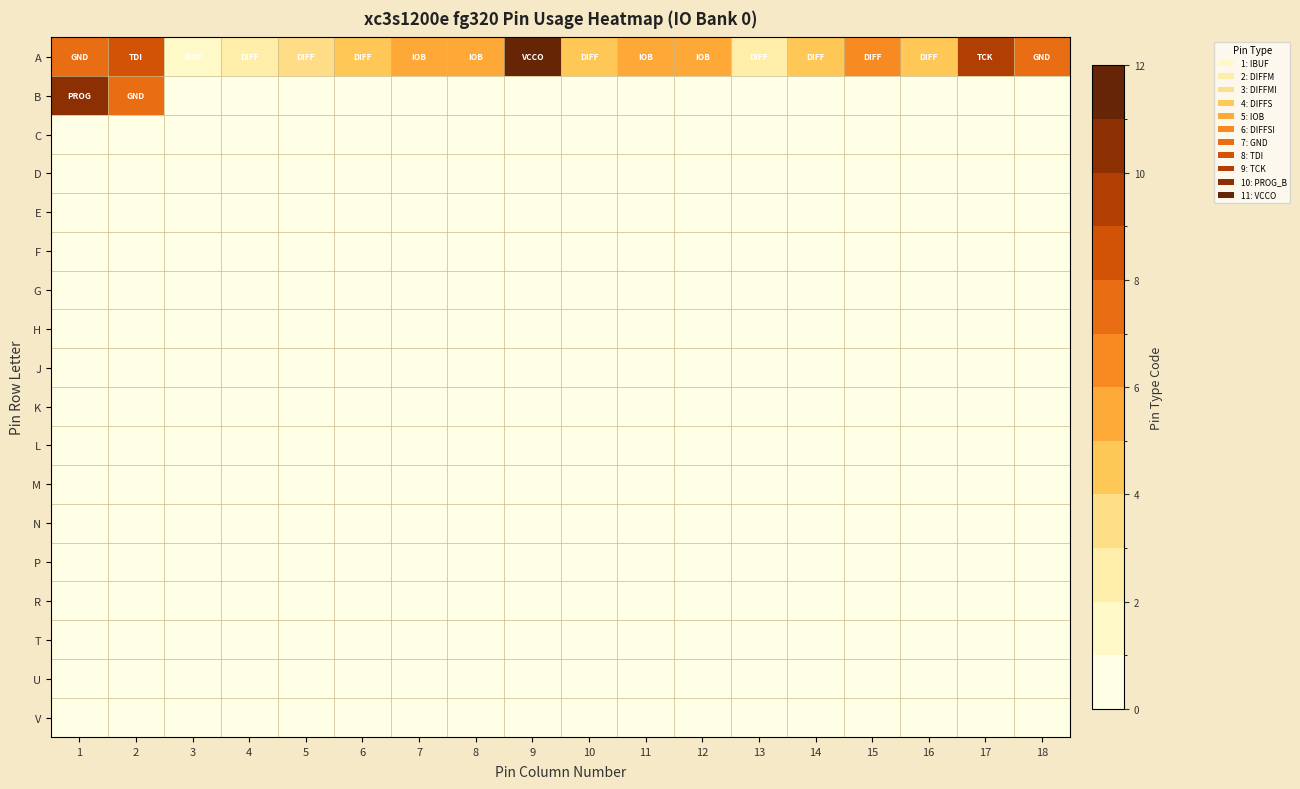

How many data points does each series have?

18